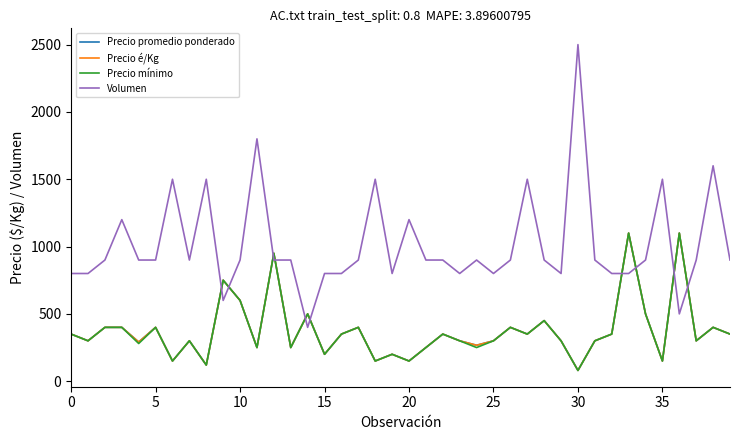

Which label corresponds to the smallest value in the chart?

30